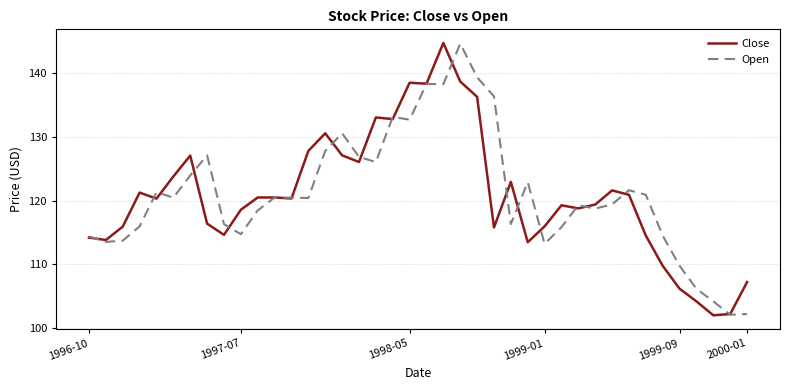

True or false: Open and Close intersect in this chart.

True